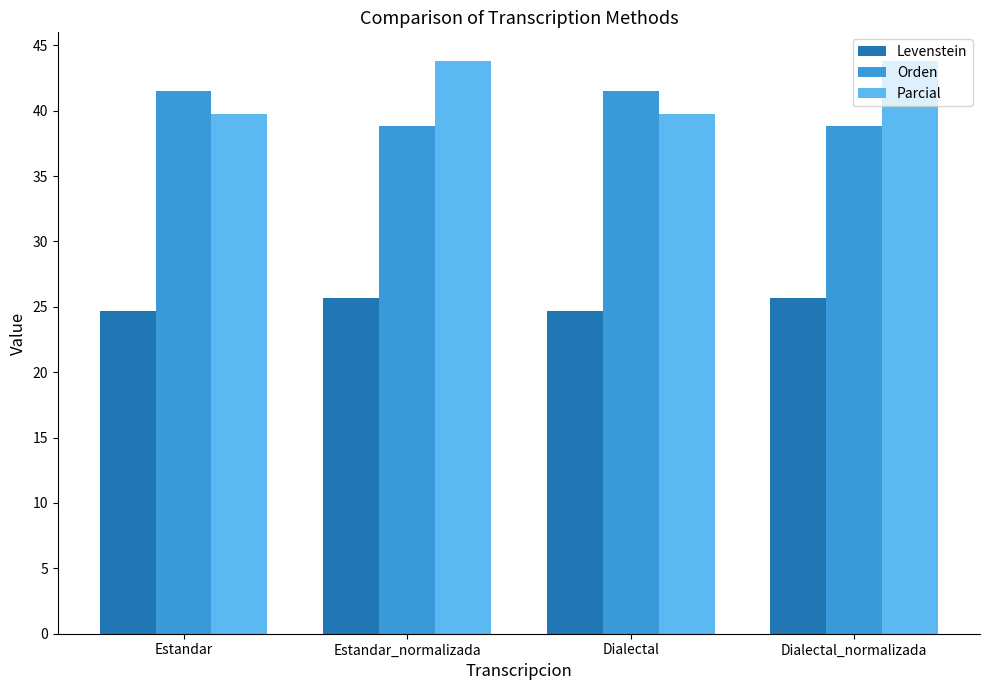

Reading left to right, extract all data points from this chart.

Levenstein: Estandar=24.7	Estandar_normalizada=25.7	Dialectal=24.7	Dialectal_normalizada=25.7
Orden: Estandar=41.5	Estandar_normalizada=38.8	Dialectal=41.5	Dialectal_normalizada=38.8
Parcial: Estandar=39.7	Estandar_normalizada=43.8	Dialectal=39.7	Dialectal_normalizada=43.8